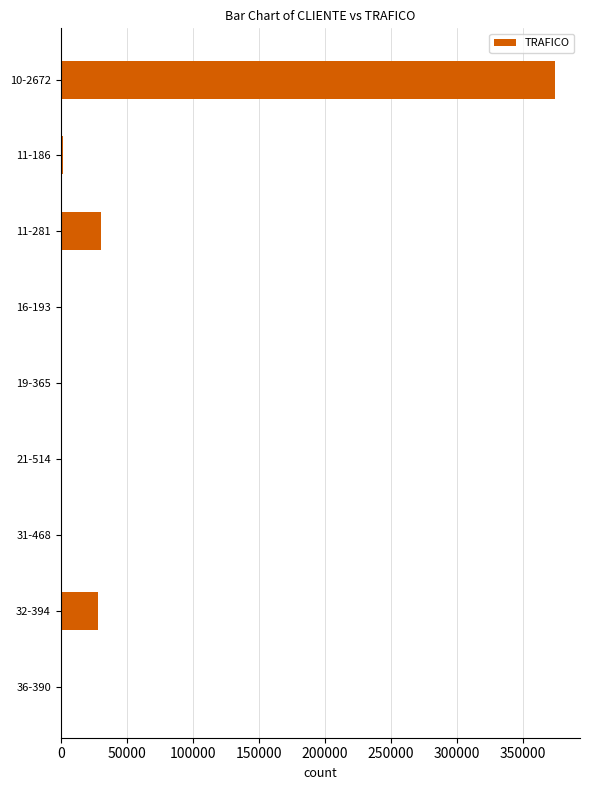

What is the greatest value displayed?

374661